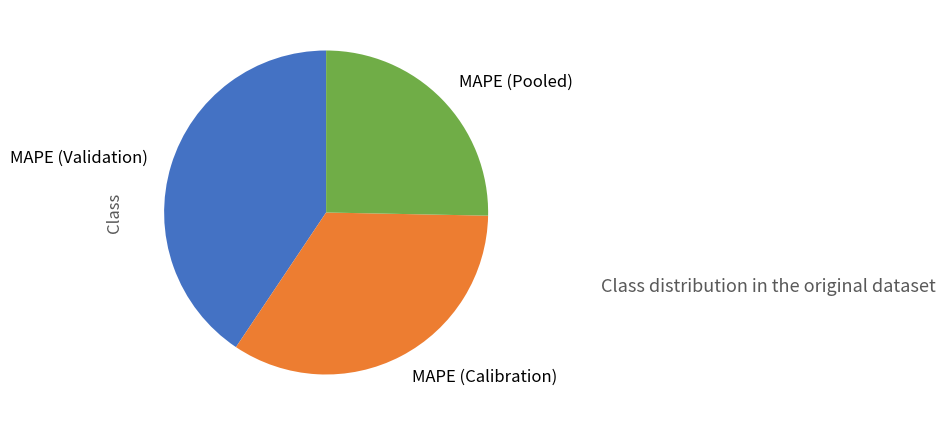

What is the smallest slice in the pie chart?

MAPE (Pooled)